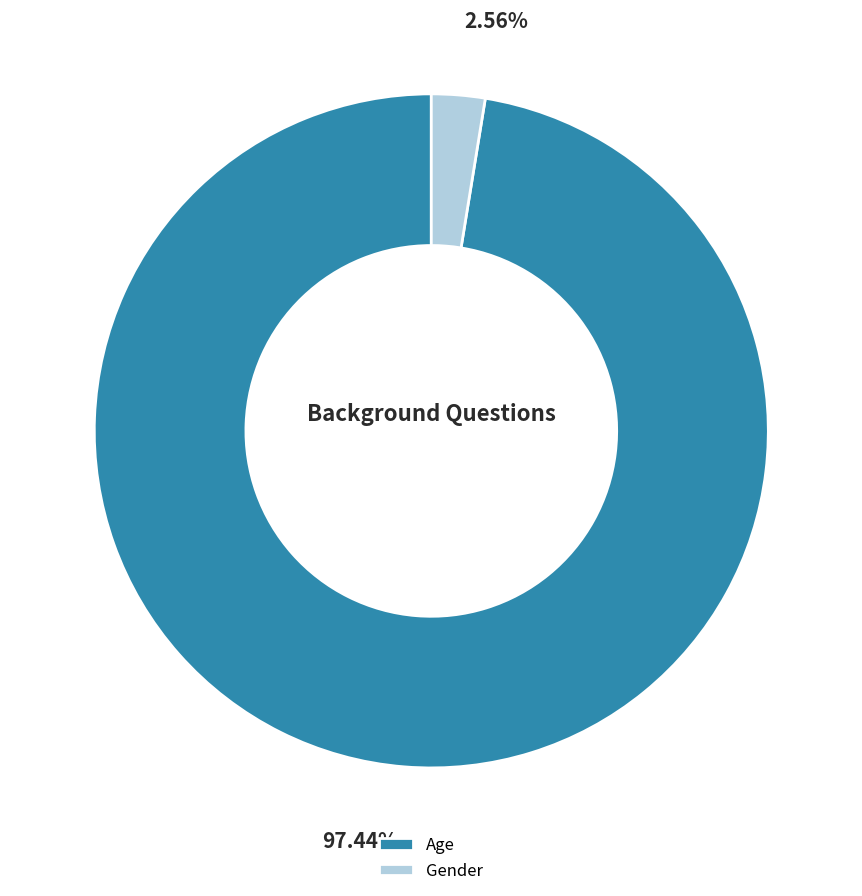

Does Age represent more than half of the total?

Yes